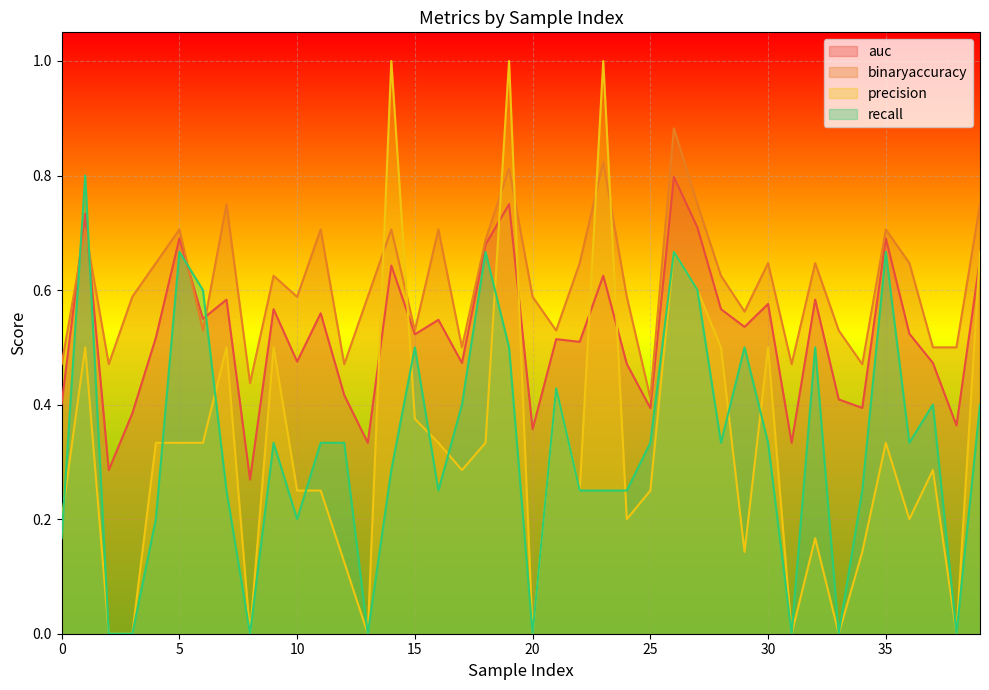

True or false: precision has a value of 0.4 at 35.

False